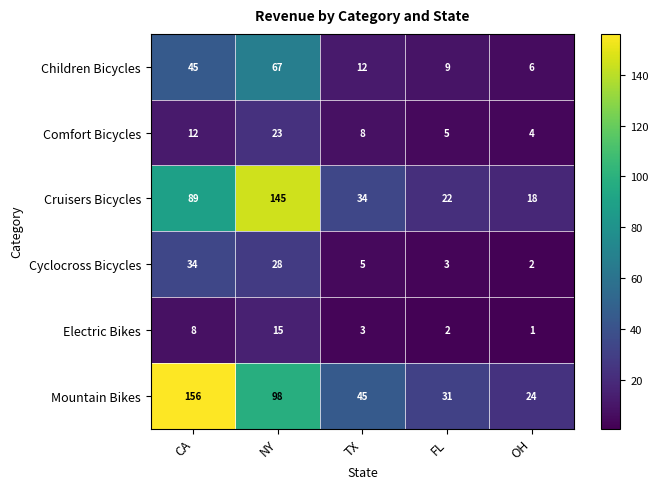

List the series in order of their peak value, lowest first.

Electric Bikes, Comfort Bicycles, Cyclocross Bicycles, Children Bicycles, Cruisers Bicycles, Mountain Bikes